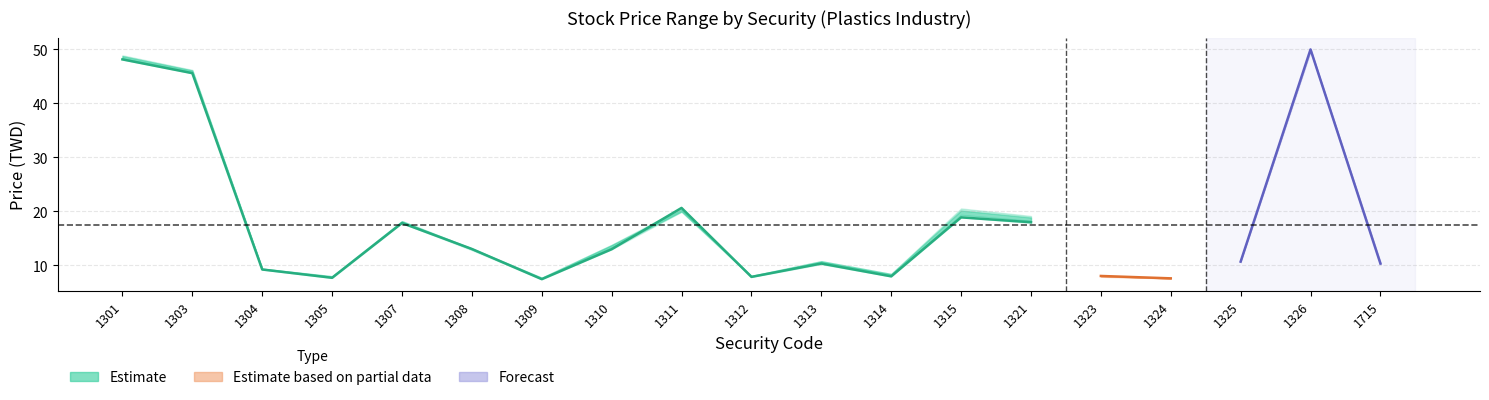

Is this an area chart (filled region under the line)?

No